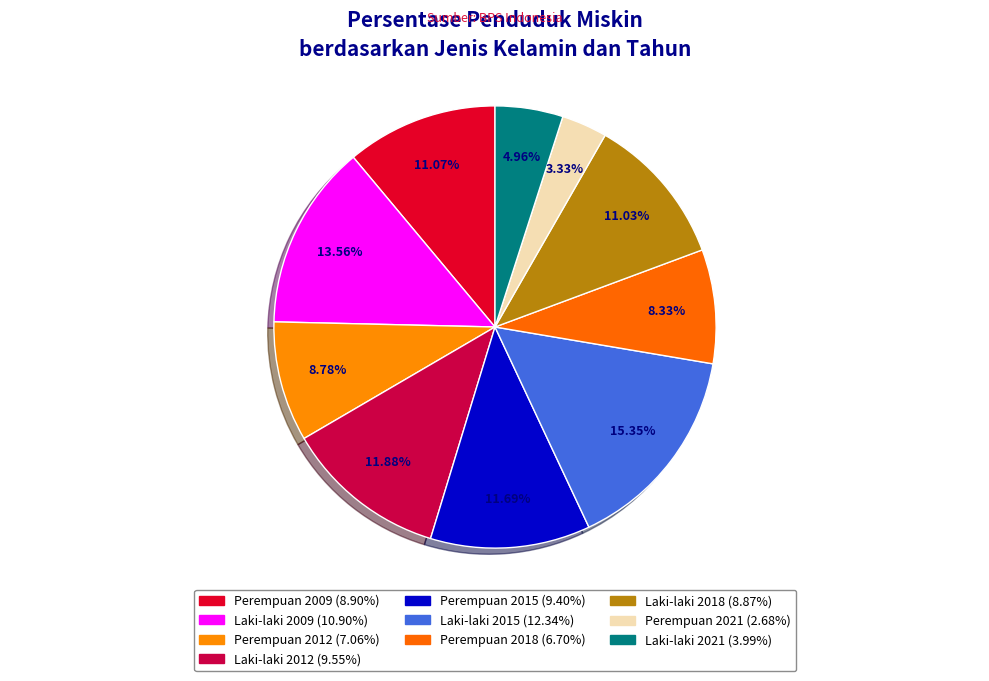

Rank the categories by value from lowest to highest.

Perempuan 2021, Laki-laki 2021, Perempuan 2018, Perempuan 2012, Laki-laki 2018, Perempuan 2009, Perempuan 2015, Laki-laki 2012, Laki-laki 2009, Laki-laki 2015